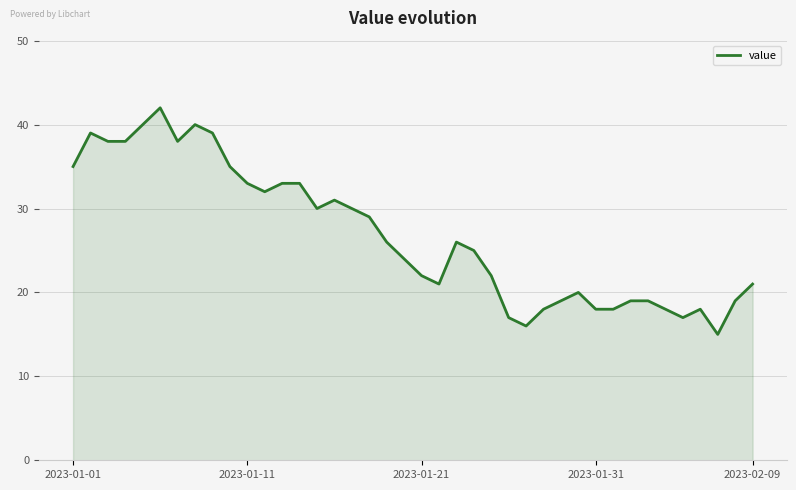

What is the difference between the maximum and minimum values?

27